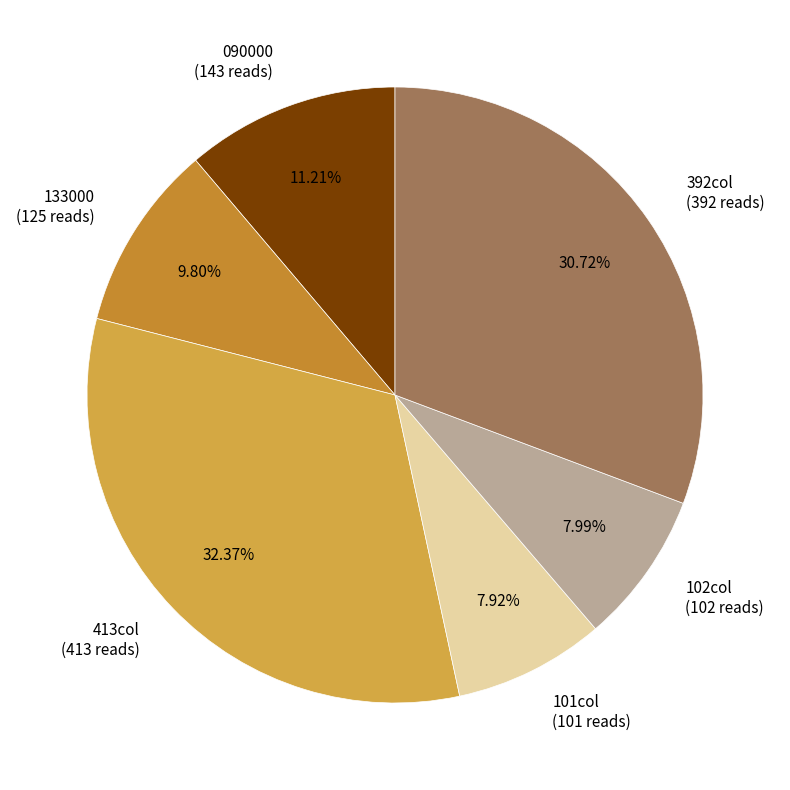

Is there any slice that represents more than half of the pie?

No